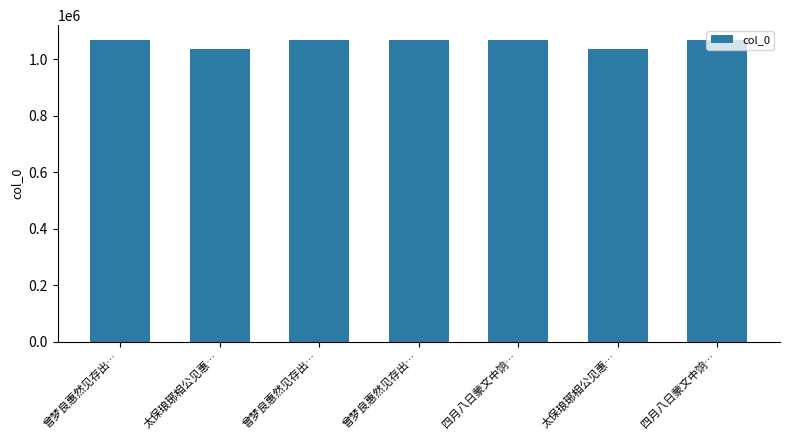

Are the bars horizontal?

No